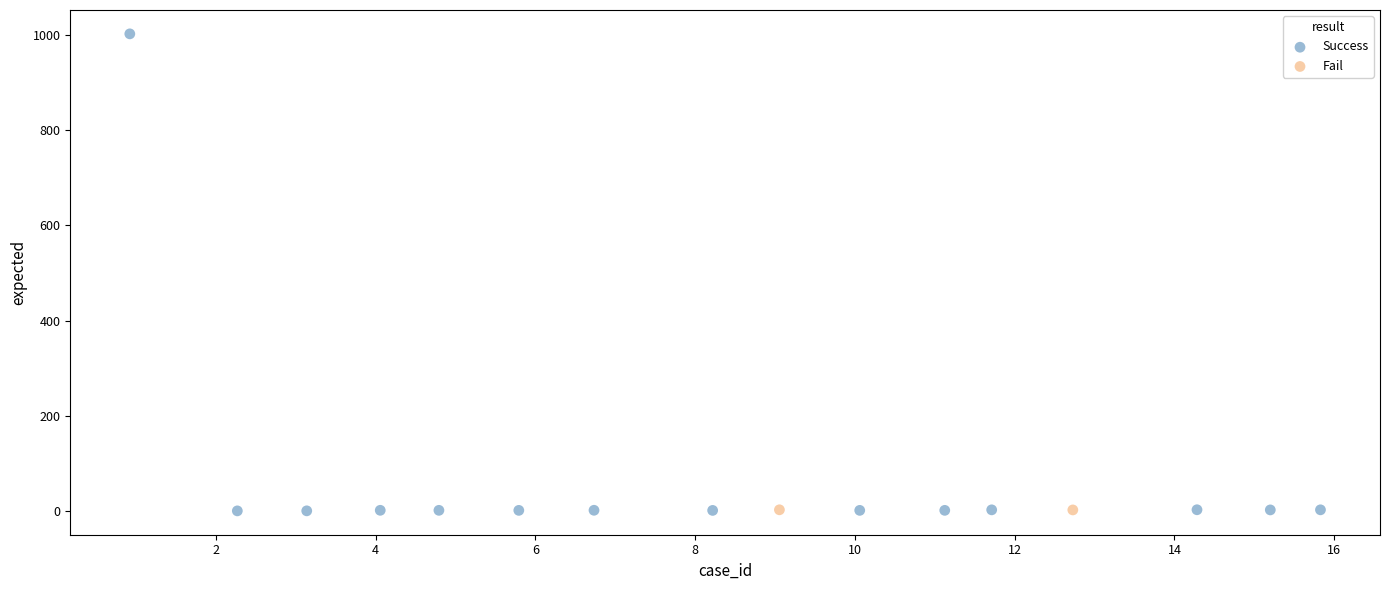

What are all the series names shown in the legend?

Success, Fail